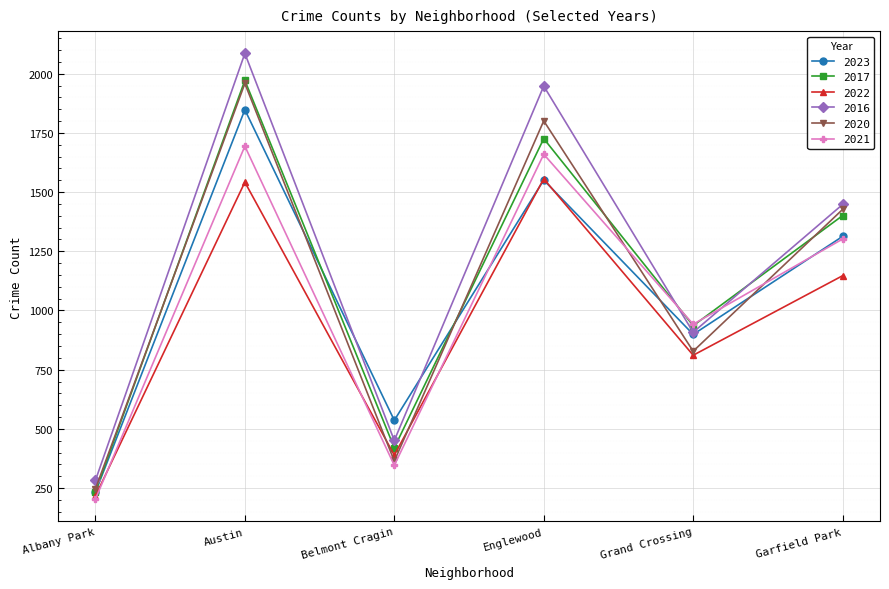

What are all the series names shown in the legend?

2023, 2017, 2022, 2016, 2020, 2021